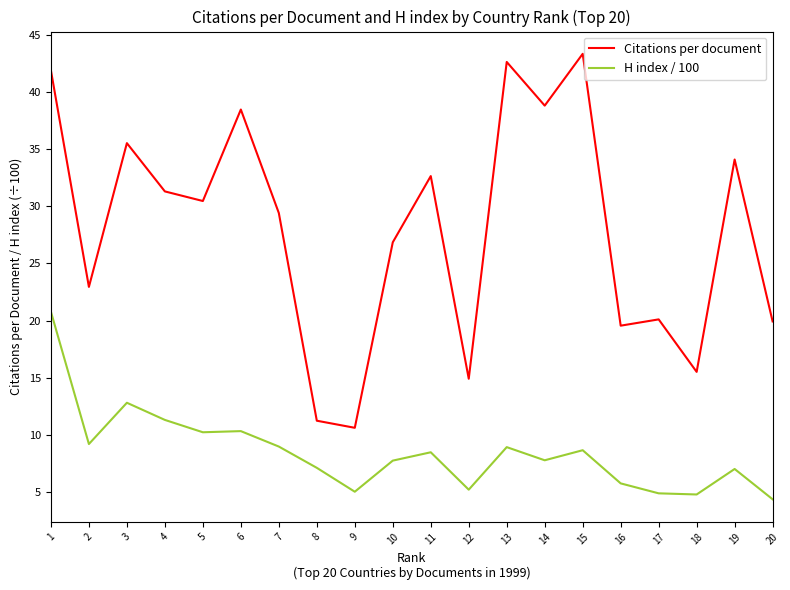

Is the value of H index / 100 at 17 greater than the value of Citations per document at 16?

No